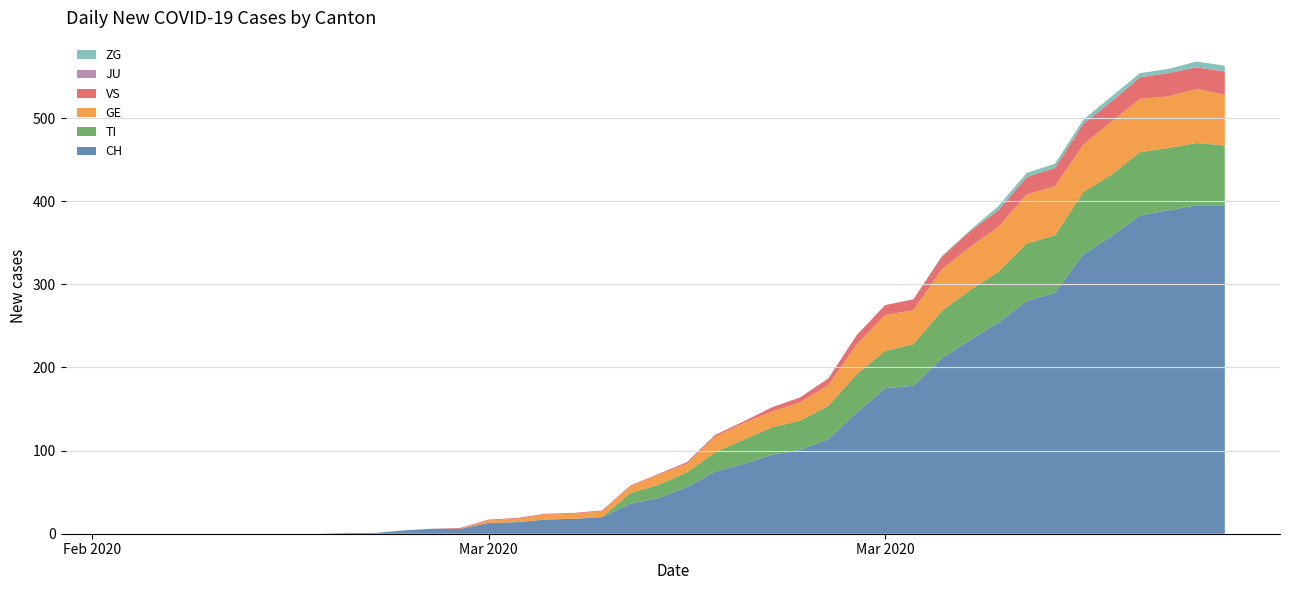

Reading left to right, extract all data points from this chart.

CH: 0	0	0	0	0	0	0	0	1	1	4	6	6	13	14	17	18	20	36	43	56	75	84	95	101	114	146	175	178	211	233	254	280	290	336	358	383	389	395	395
TI: 0	0	0	0	0	0	0	0	0	0	0	0	0	0	0	0	0	0	13	16	18	23	29	33	35	40	46	45	50	57	60	61	69	69	75	74	76	75	75	72
GE: 0	0	0	0	0	0	0	0	0	0	0	0	0	3	4	6	6	7	8	12	10	19	20	19	22	25	36	43	41	50	52	54	59	59	57	64	64	62	65	61
VS: 0	0	0	0	0	0	0	0	0	0	0	0	1	1	1	1	1	1	1	1	2	2	2	5	6	8	11	12	13	15	19	20	21	22	25	24	26	28	26	28
JU: 0	0	0	0	0	0	0	0	0	0	0	0	0	0	0	0	0	0	0	0	0	0	0	0	0	0	0	0	0	0	0	0	0	0	0	0	0	0	0	0
ZG: 0	0	0	0	0	0	0	0	0	0	0	0	0	0	0	0	0	0	0	0	0	0	0	0	0	0	0	0	0	1	1	5	5	5	5	6	5	5	7	7